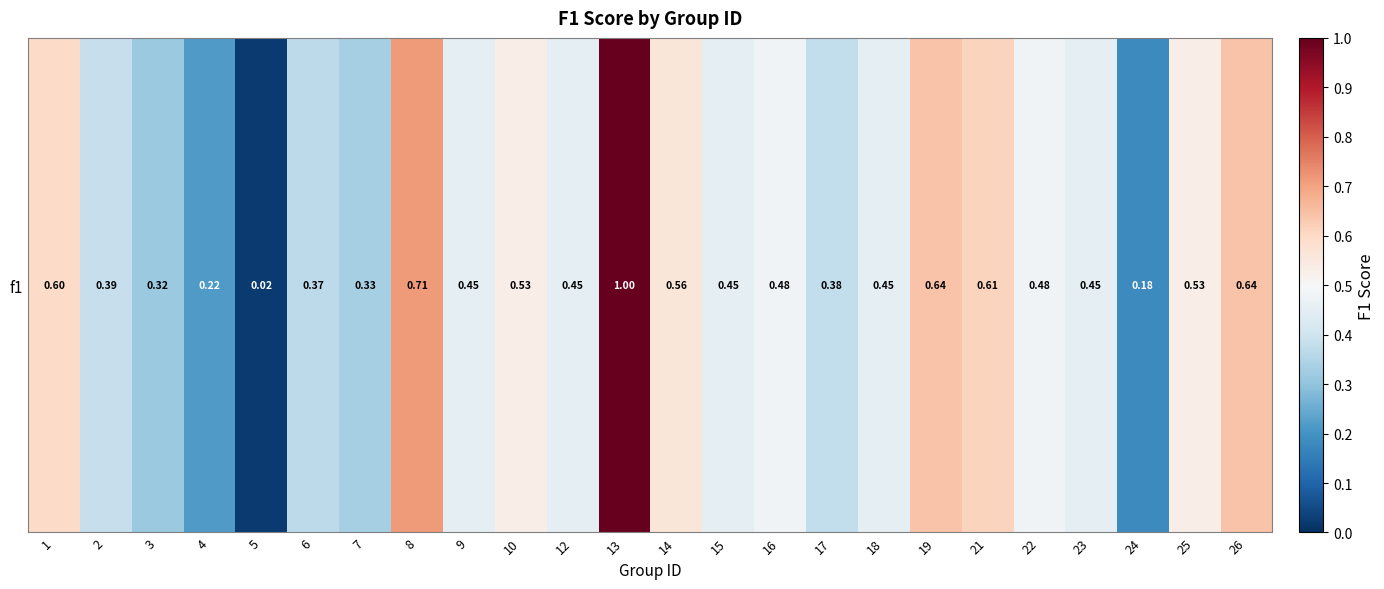

At which category does the chart reach its peak across all series?

13